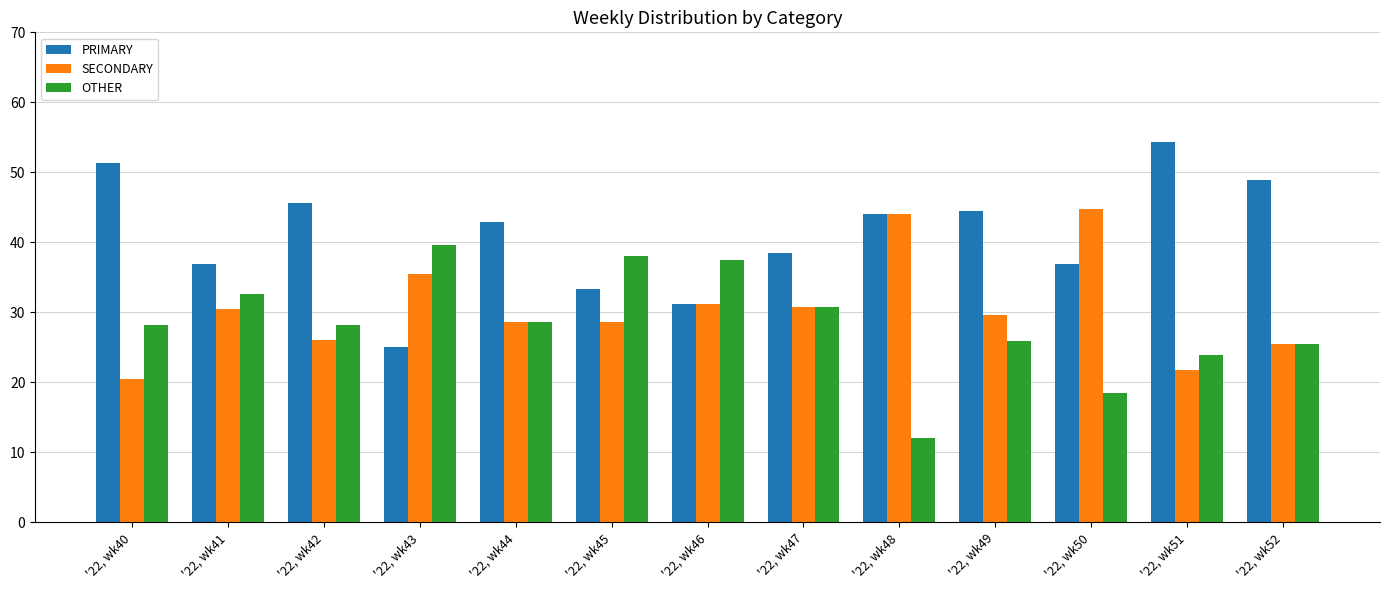

True or false: PRIMARY has a value of 72.7 at '22, wk44.

False